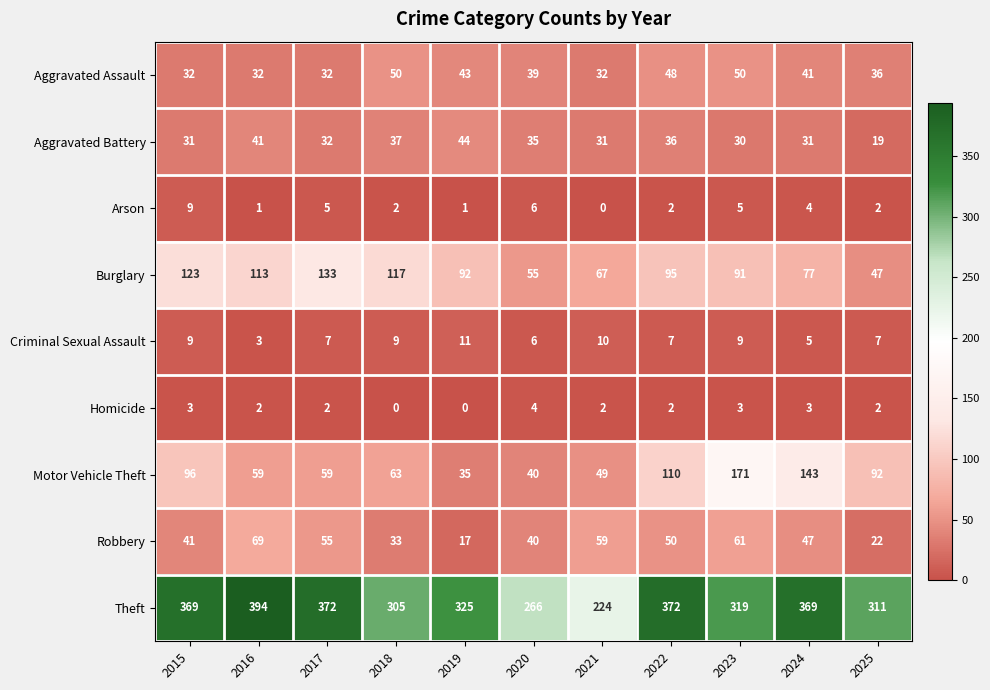

At which category is the sum across all series the highest?

2023